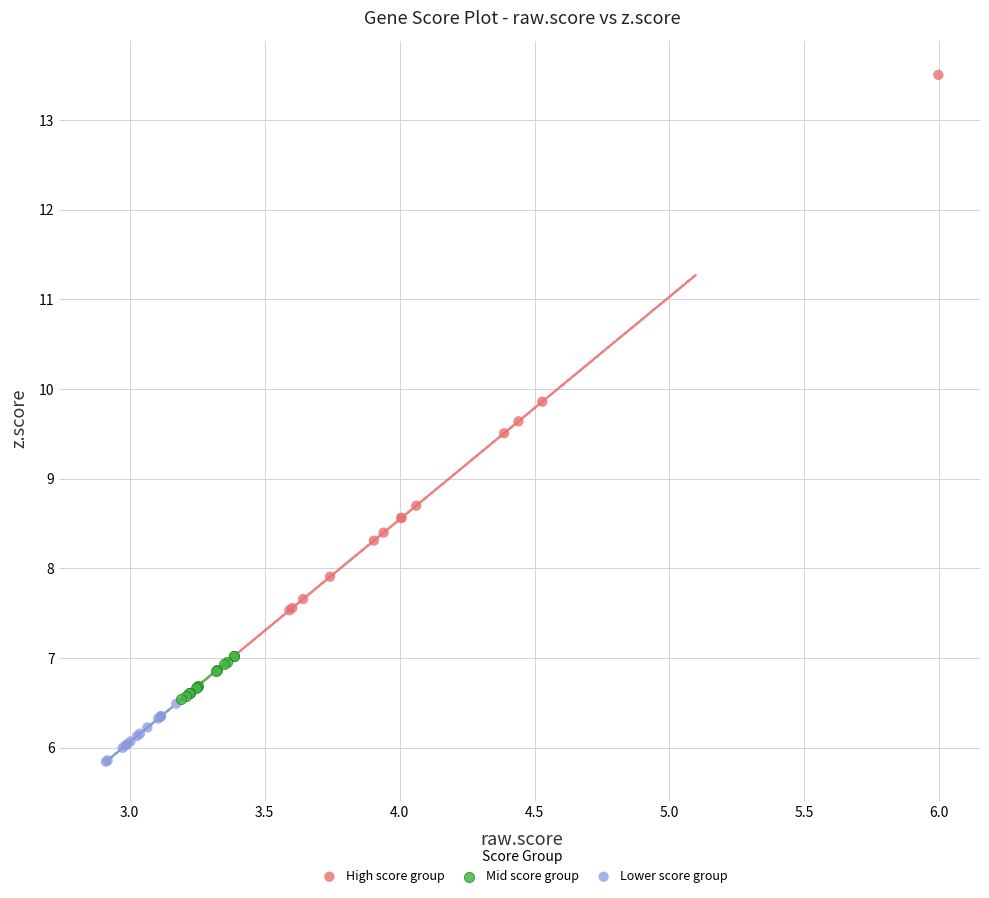

Which series reaches the maximum Y coordinate?

High score group